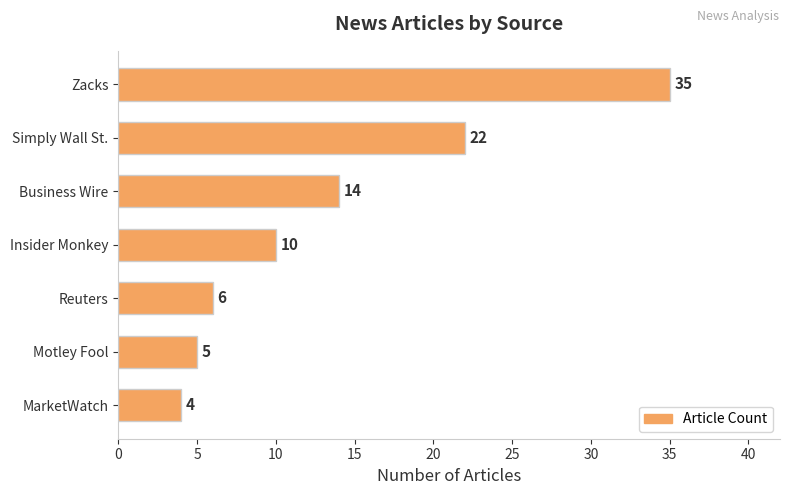

Where is the data nearest to the value 19?

Simply Wall St.